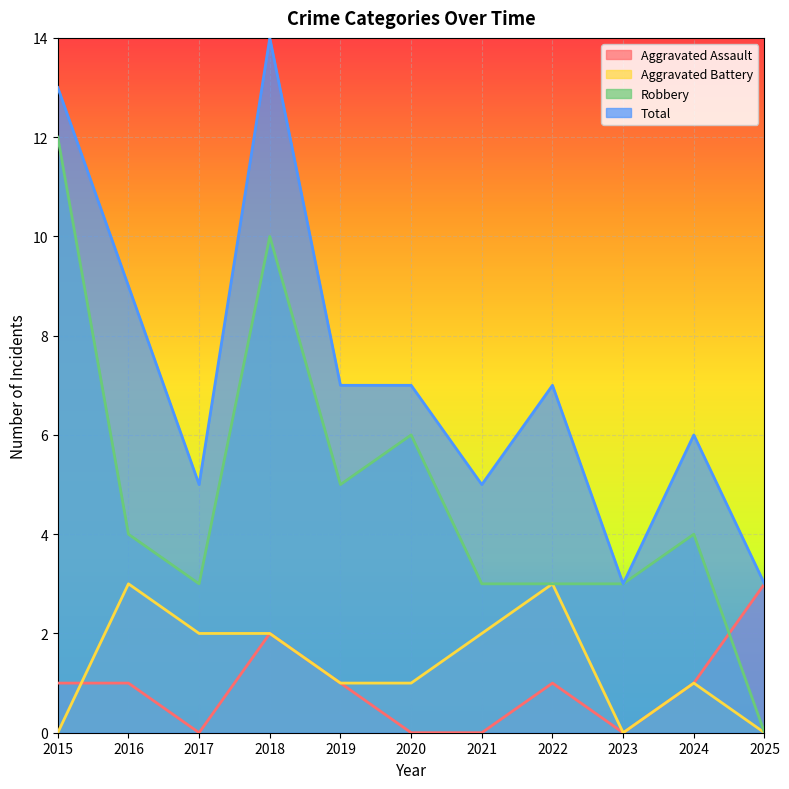

Which series has the largest range (max minus min)?

Robbery